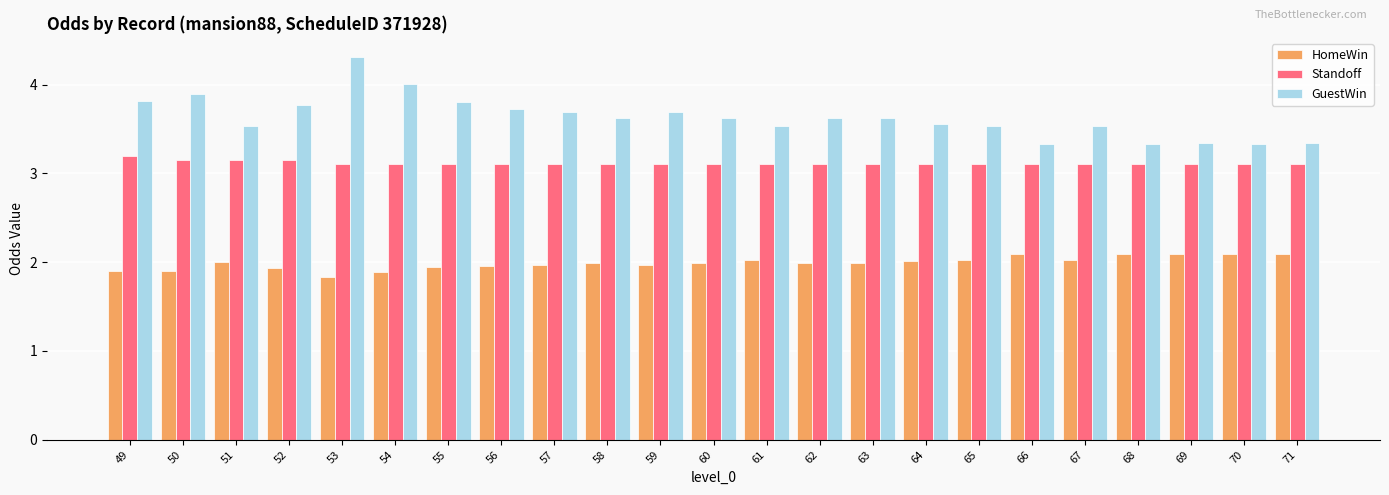

True or false: Standoff has a value of 1.3 at 66.

False